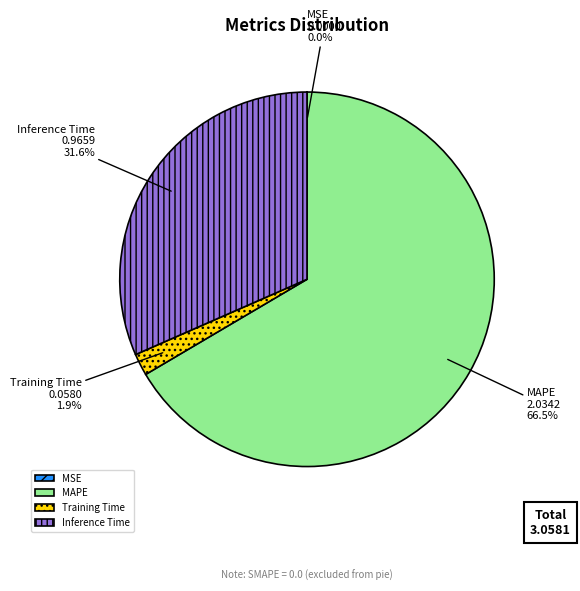

Which slice represents more than half of the pie?

MAPE